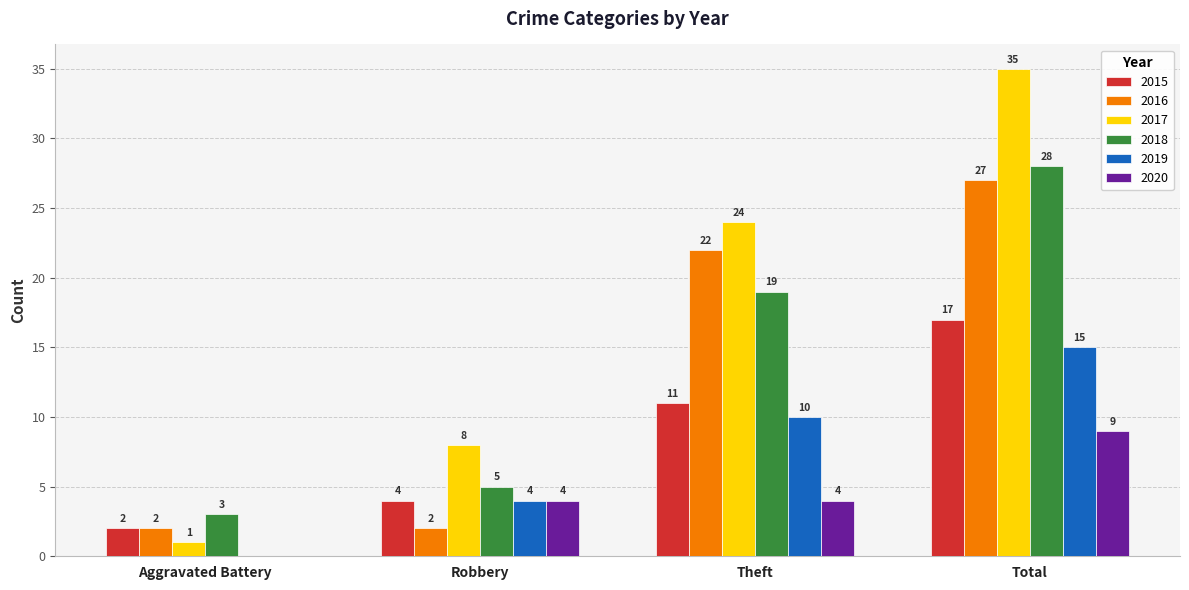

How many data points does each series have?

4